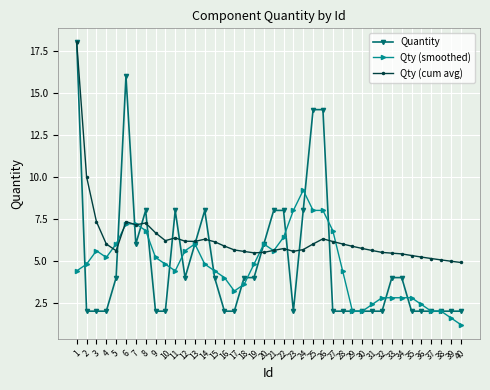

Read the Quantity value at 40.

2.0